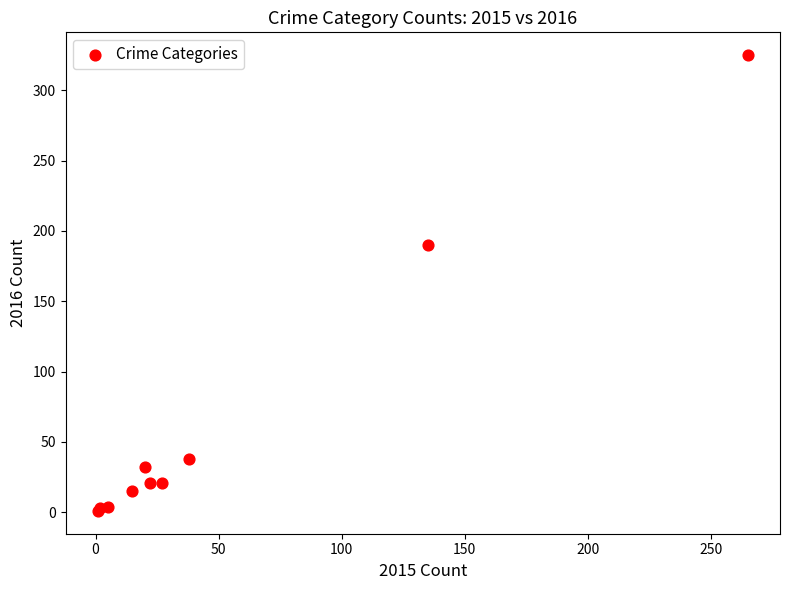

What Y value in the scatter plot is closest to 163?

190